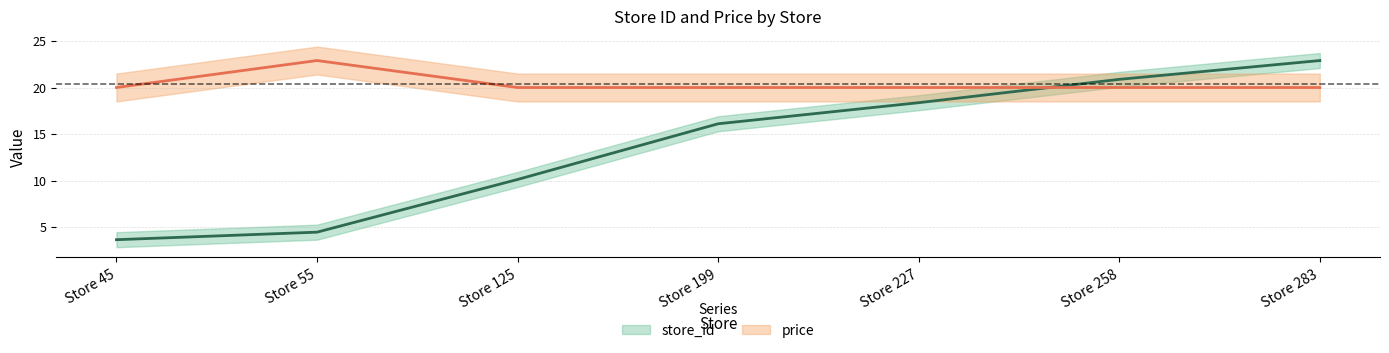

What is the minimum value shown in the chart?

3.6